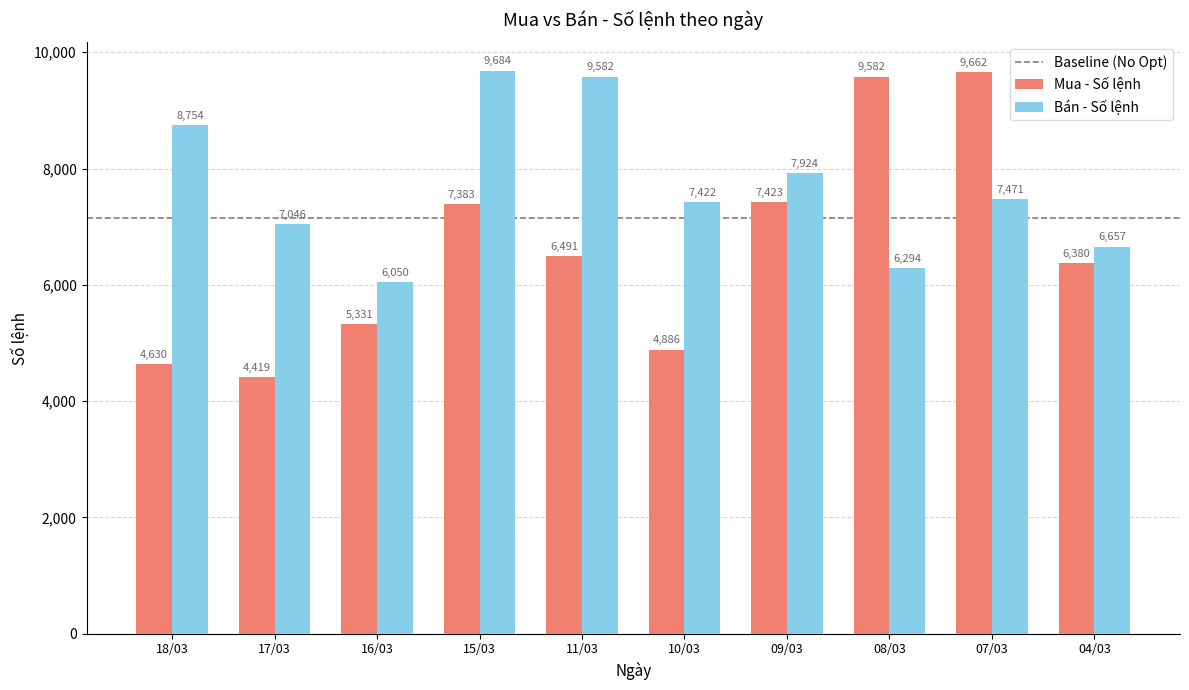

What value does the Mua - Số lệnh series have at 10/03, to the nearest 50?

4900